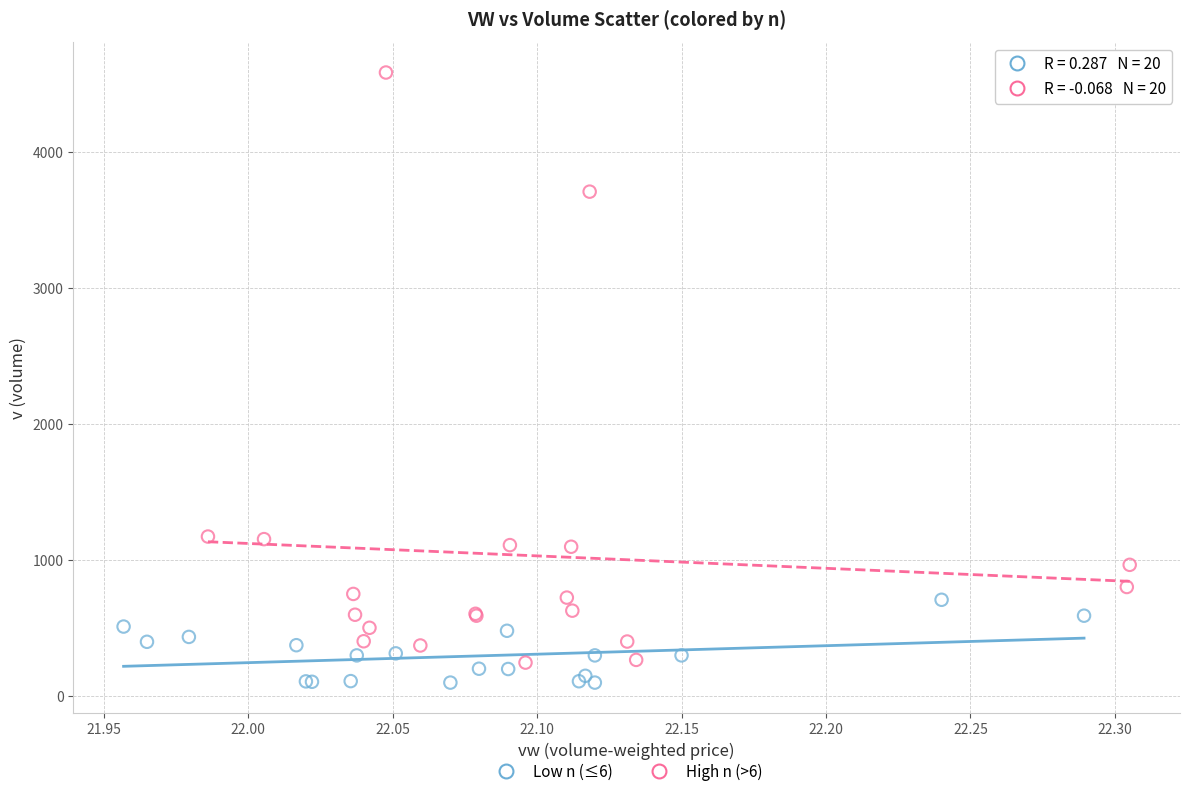

Which series has the largest Y range (max minus min)?

High n (>6)